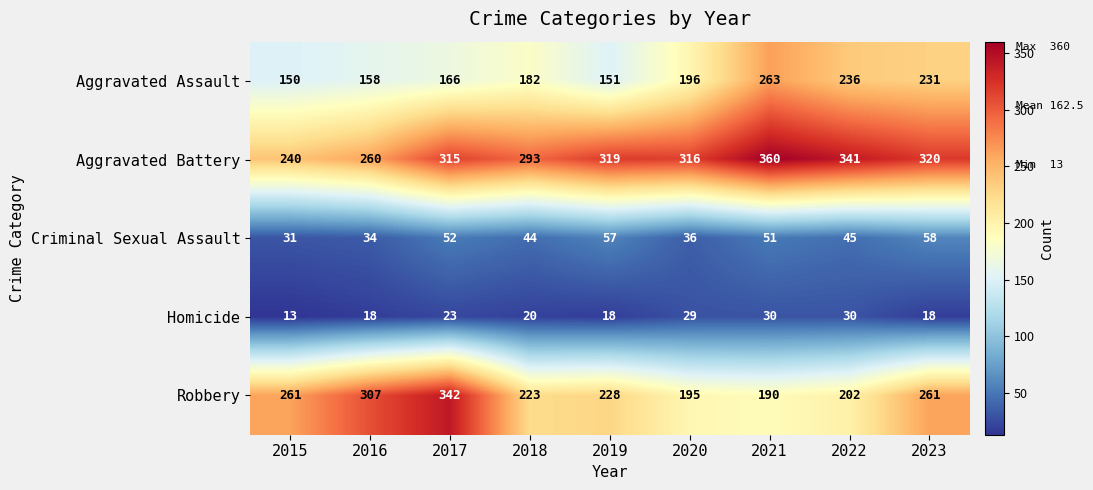

What is the highest value of the Criminal Sexual Assault series?

58